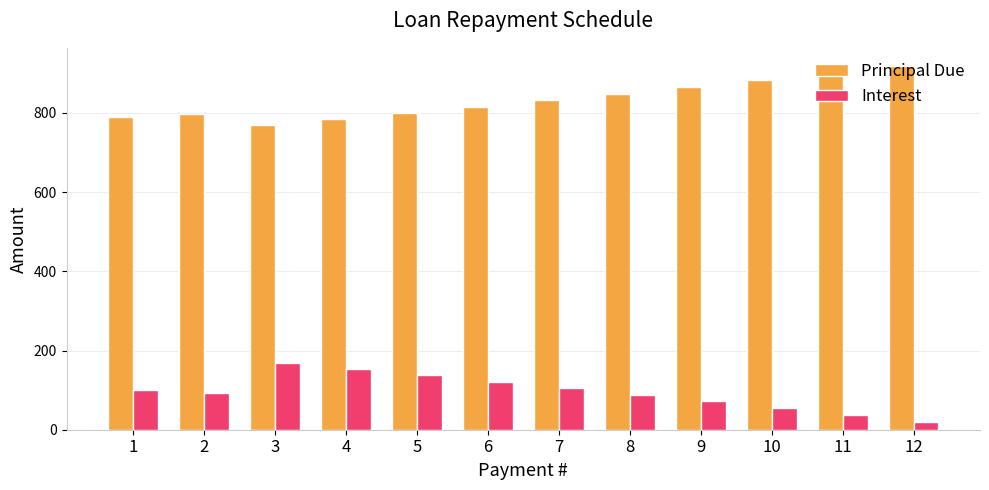

What are all the series names shown in the legend?

Principal Due, Interest